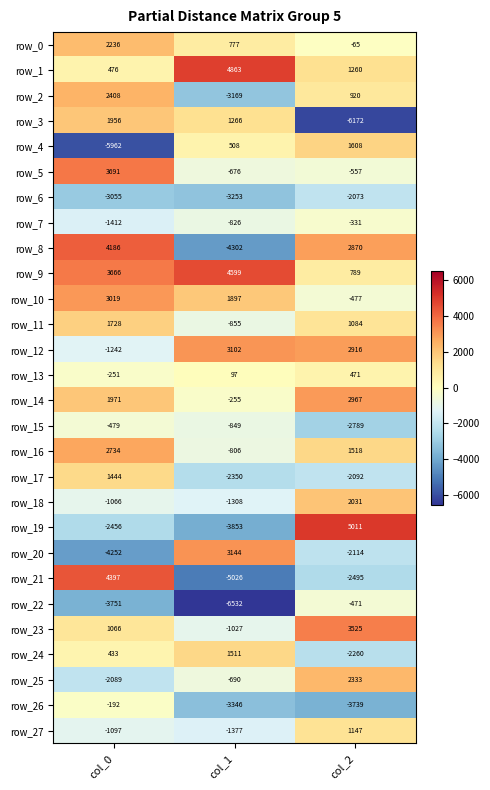

The row_4 series shows 508 at col_1. True or false?

True